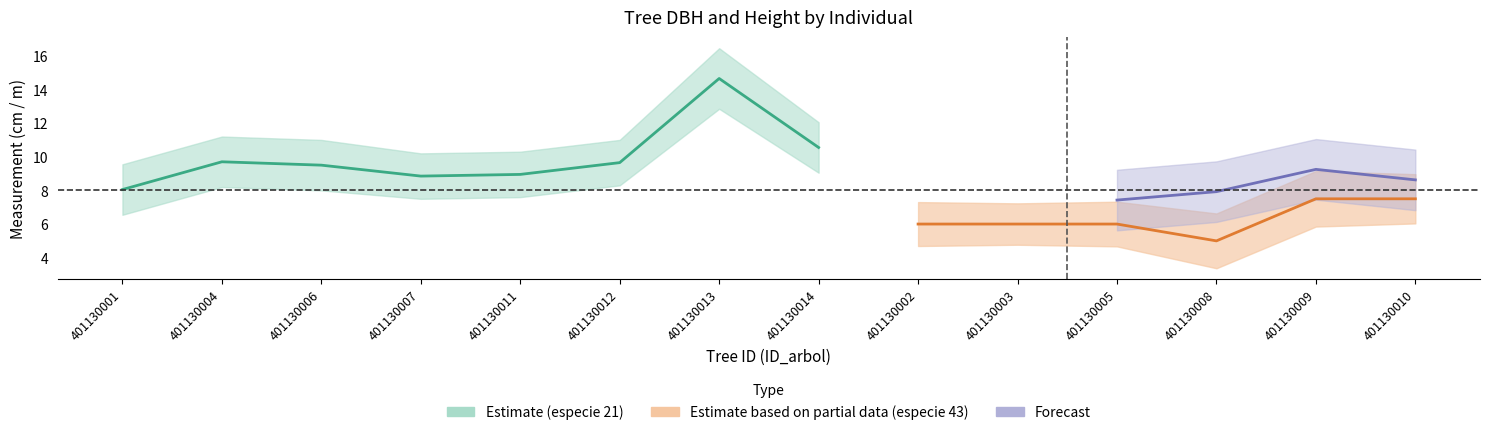

Where is dbh nearest to the value 11?

401130009